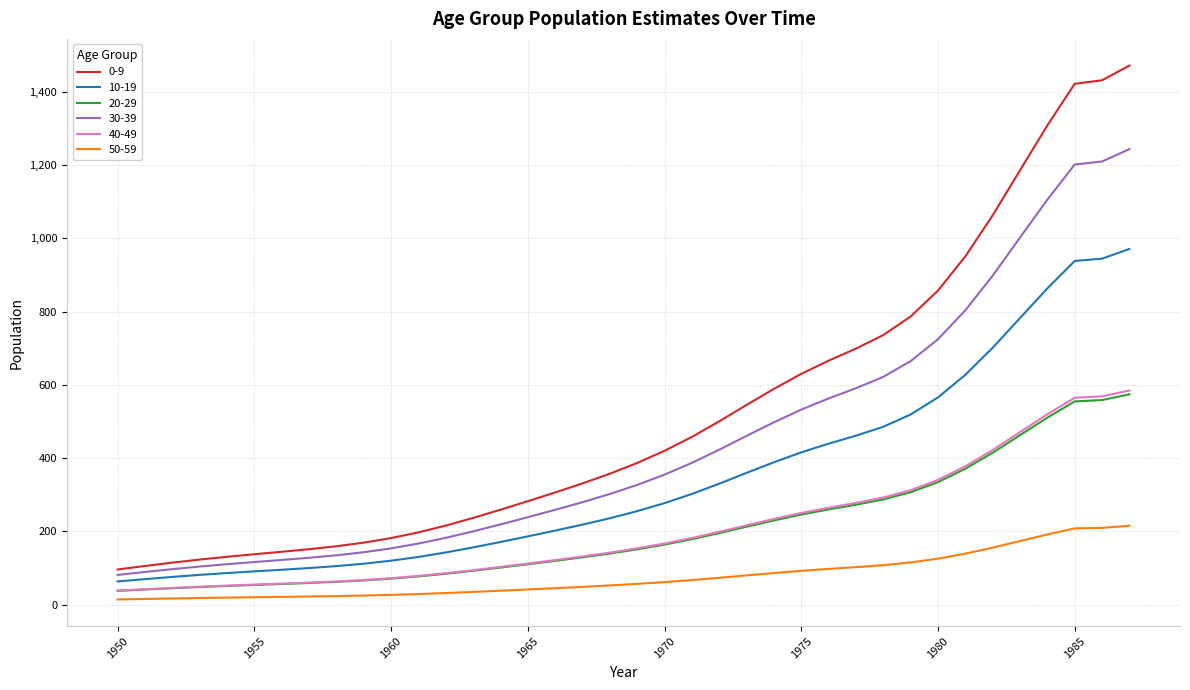

What is the minimum value for 10-19?

63.3